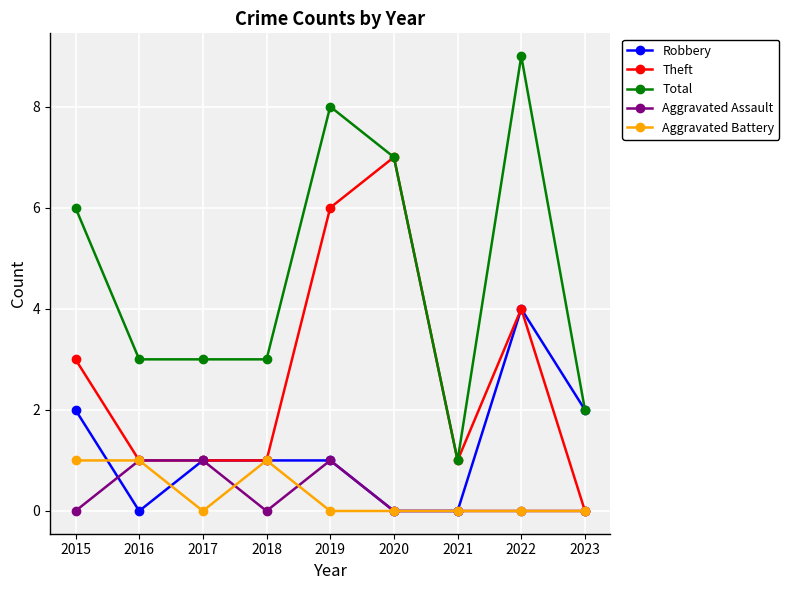

The value of Robbery at 2018 is 0. True or false?

False